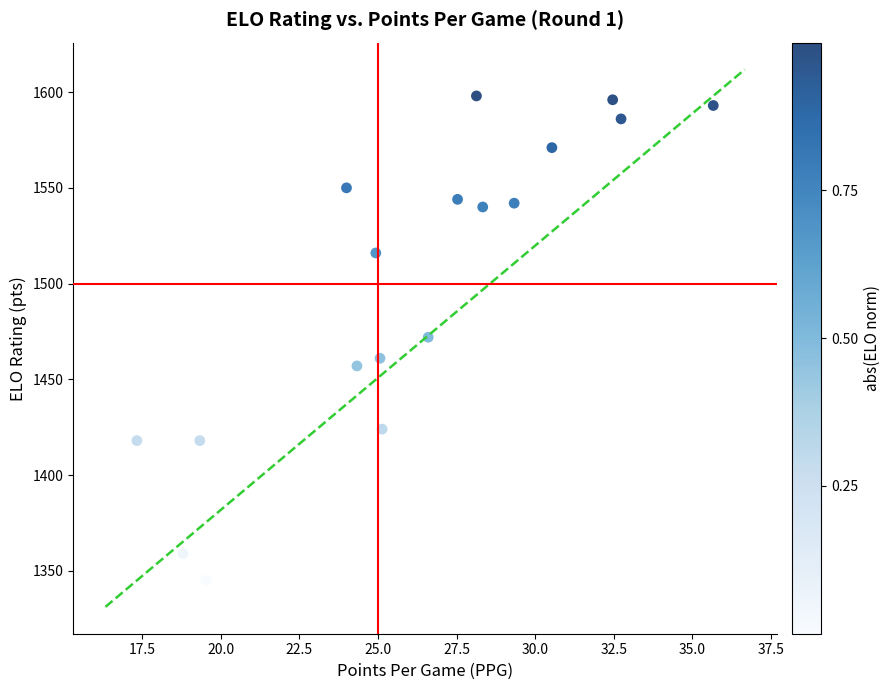

What is the range of Y values (max minus min)?

253